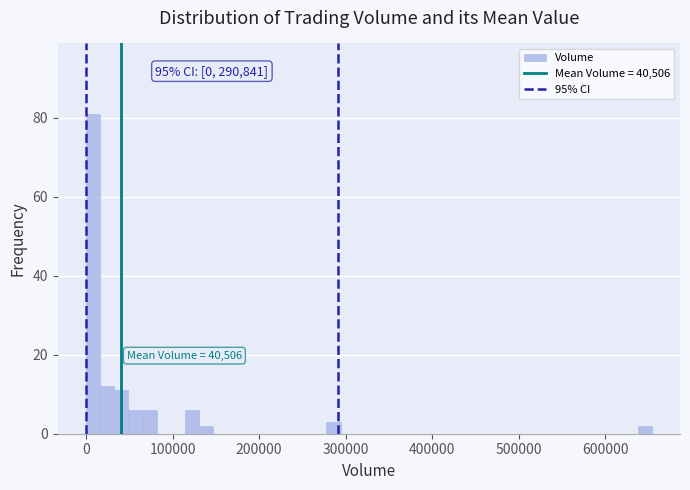

Around what value on the x-axis is the tallest bar? Give the approximate position of its centre, as read against the axis.

10000